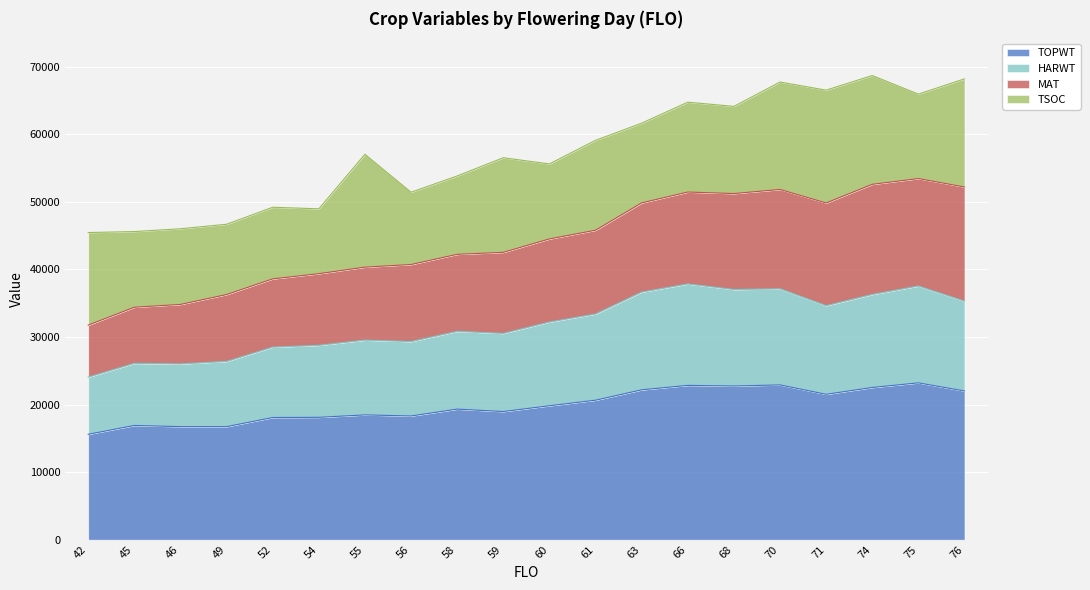

Does the chart display data point markers on the line(s)?

No